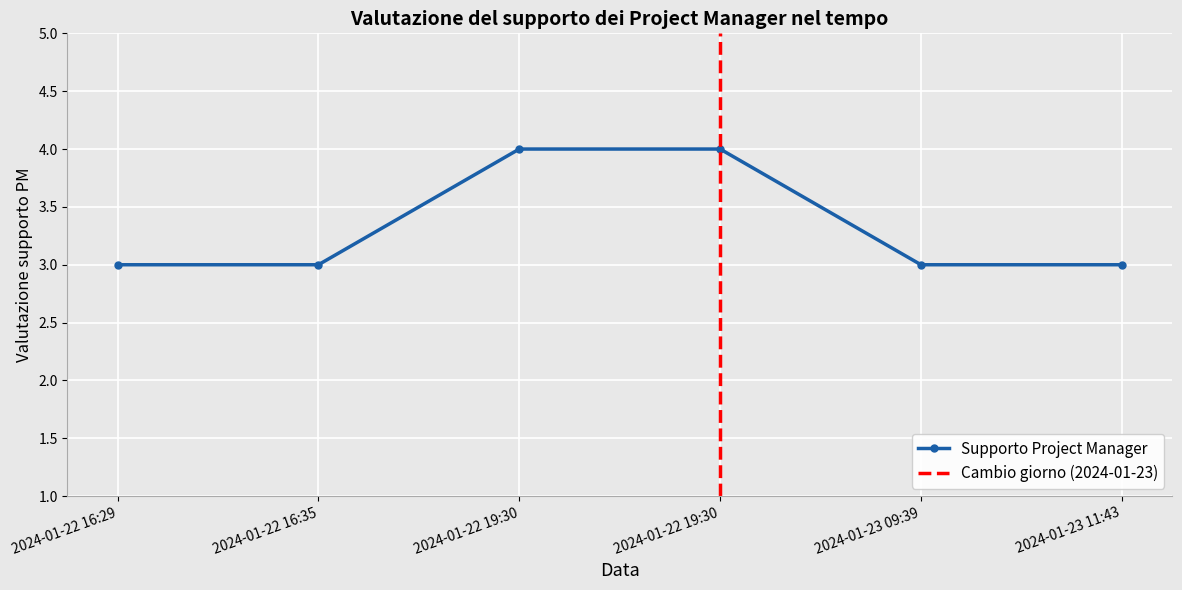

Reading right to left, transcribe all the data shown in this chart.

2024-01-23 11:43=3	2024-01-23 09:39=3	2024-01-22 19:30=4	2024-01-22 19:30=4	2024-01-22 16:35=3	2024-01-22 16:29=3